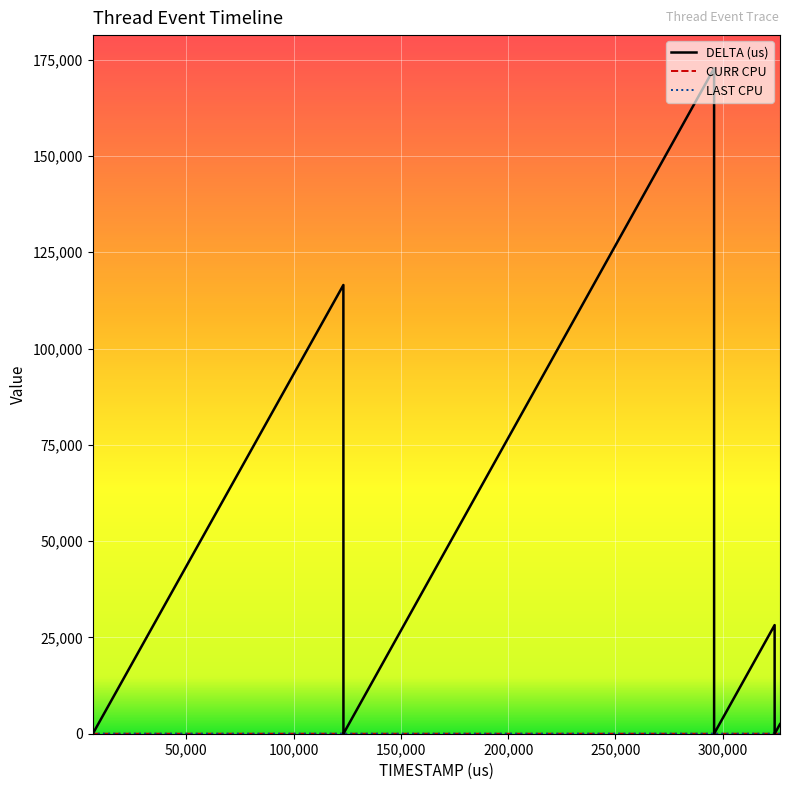

Which series has the widest spread of values?

DELTA (us)